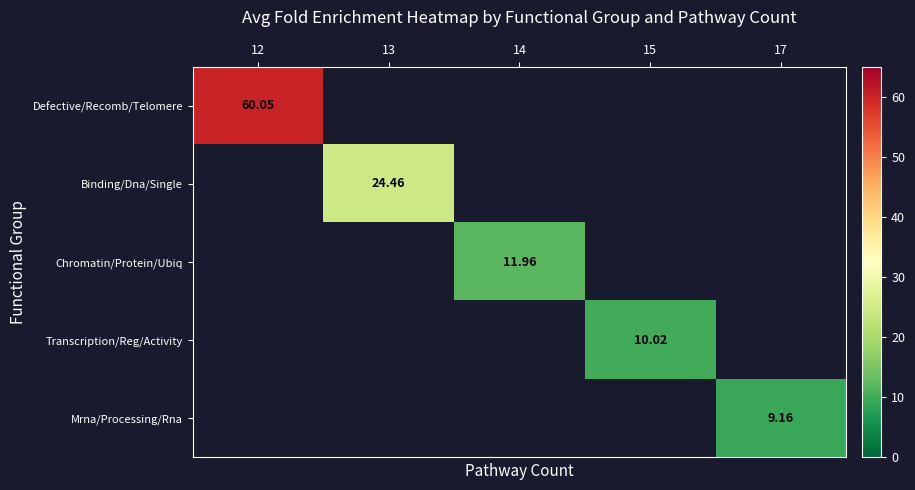

What is the smallest value displayed?

9.2